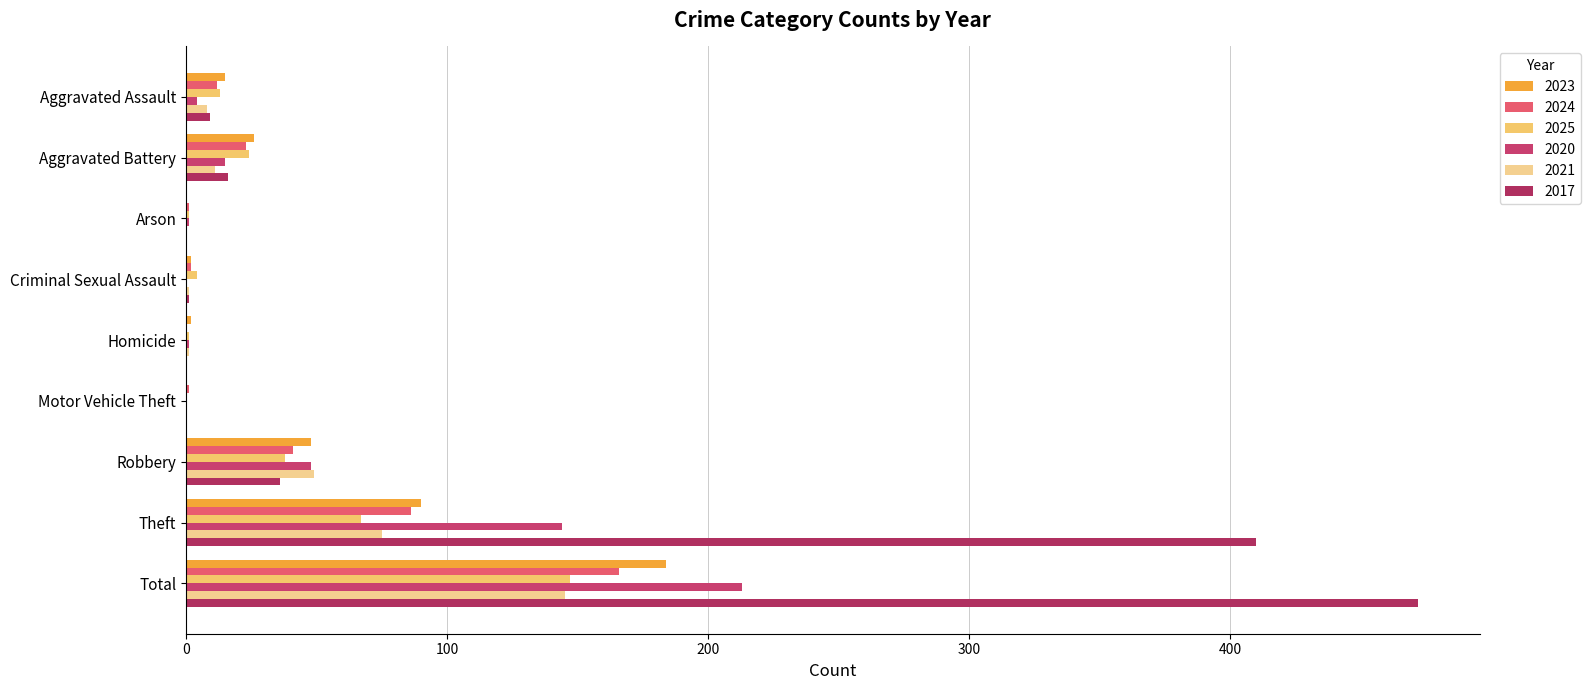

What is the label of the 7th bar from the right?

Arson